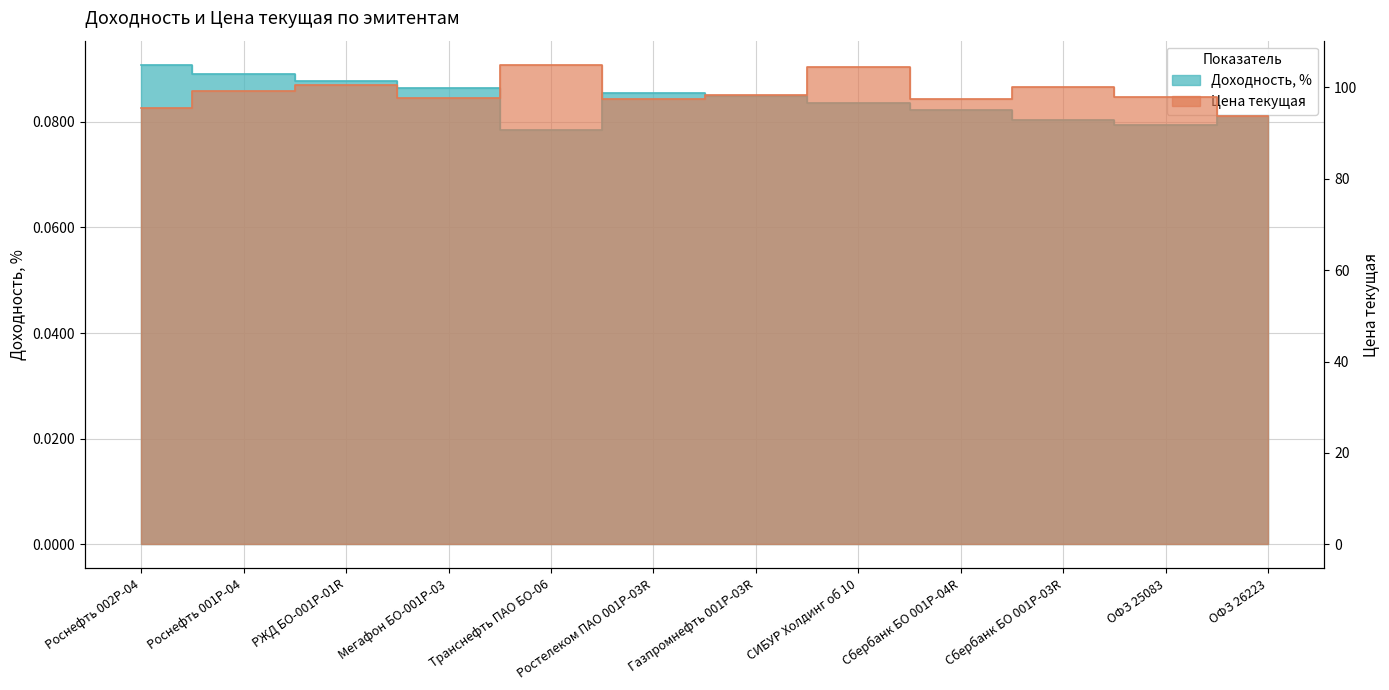

What is the total value across all series at Сбербанк БО 001Р-03R?

100.1